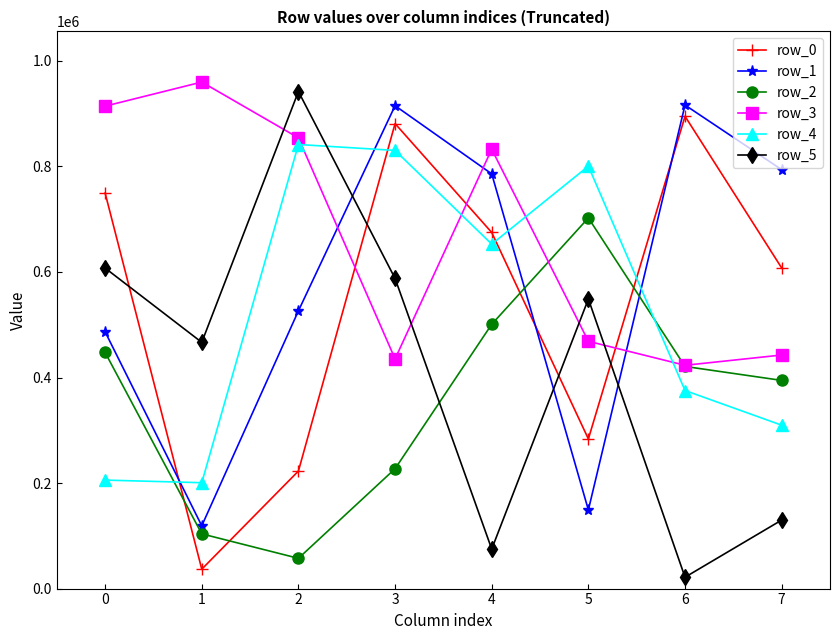

Rank the categories by row_2 value from highest to lowest.

5, 4, 0, 6, 7, 3, 1, 2